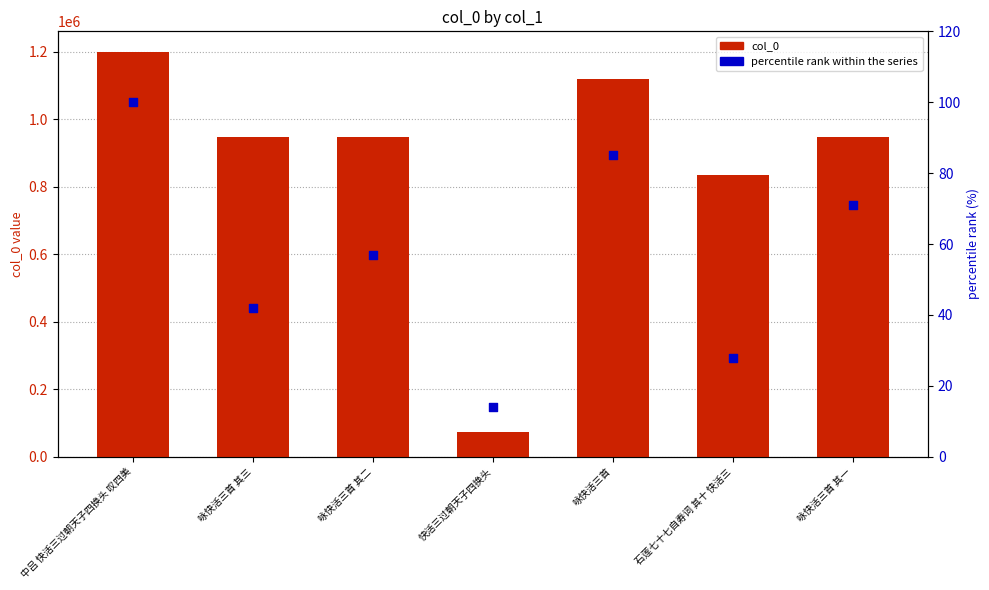

What are all the series names shown in the legend?

col_0, percentile rank within the series